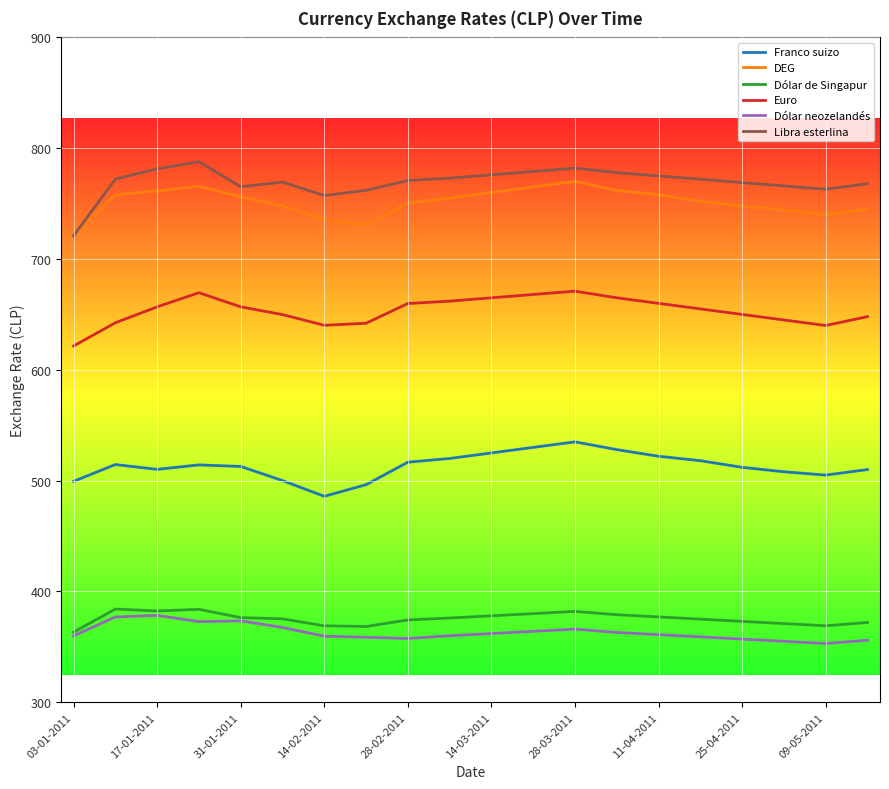

What is the greatest value displayed?

787.9